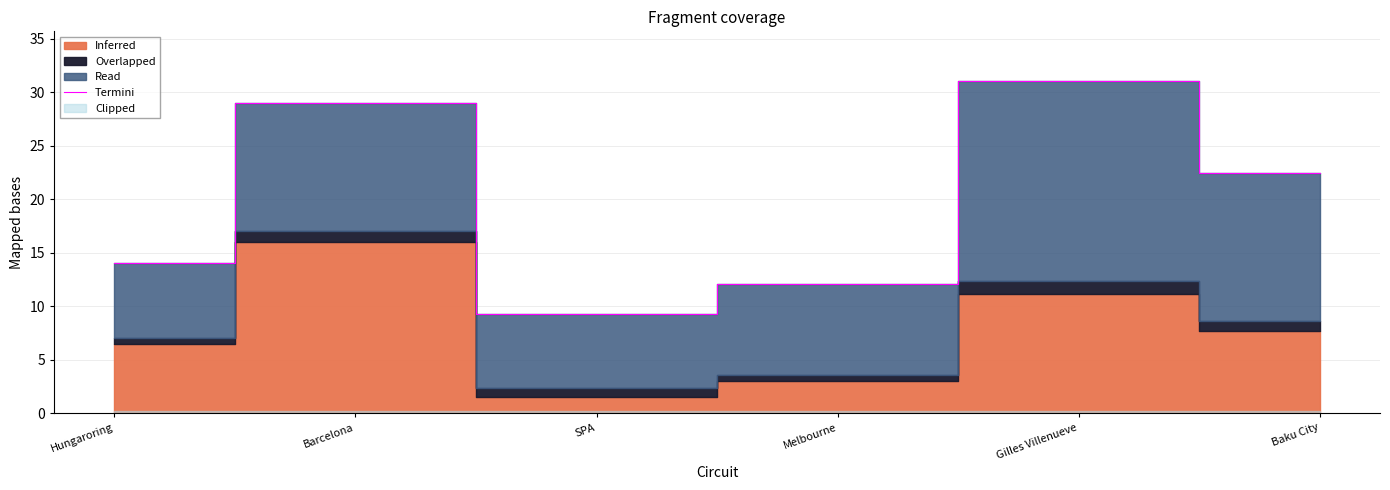

List the labels in order of value, smallest first.

SPA, Melbourne, Hungaroring, Baku City, Barcelona, Gilles Villenueve